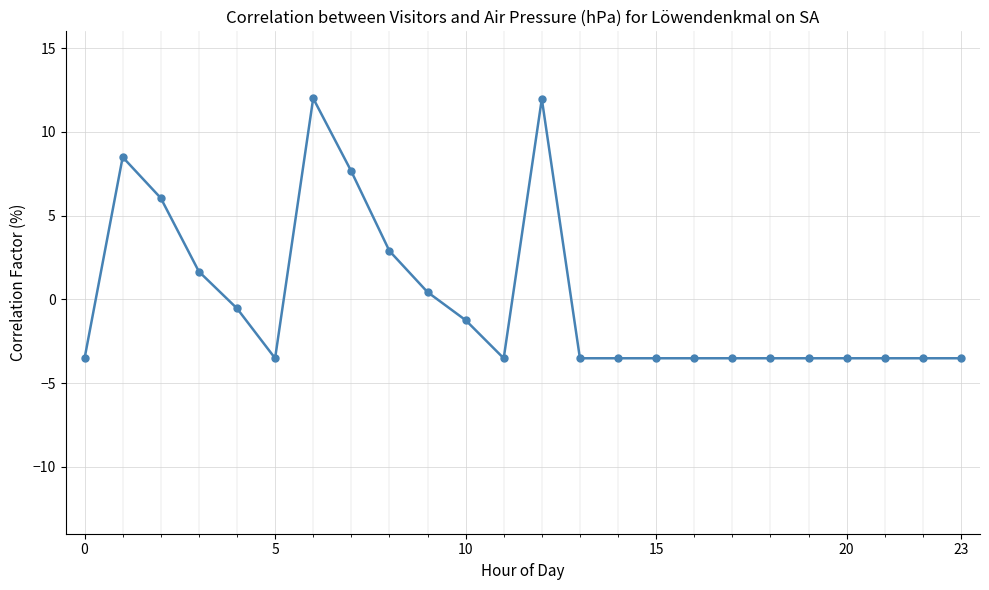

What is the difference between the maximum and minimum values?

15.5